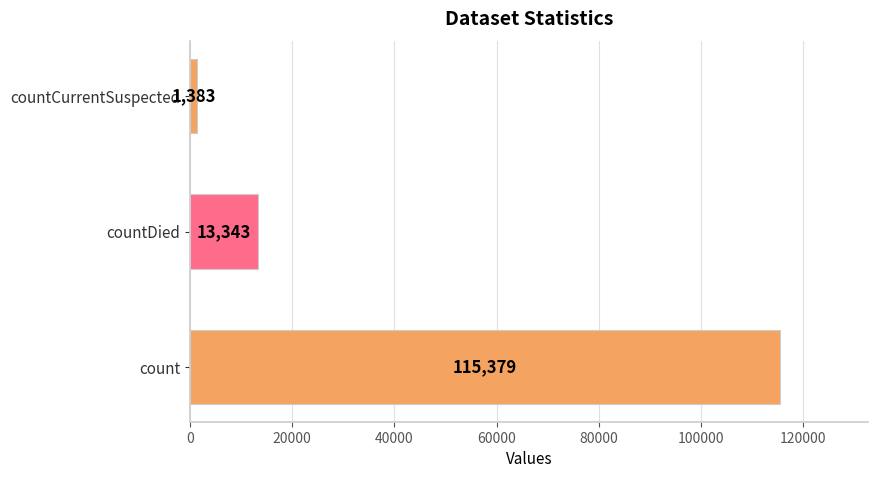

What is the greatest value displayed?

115379